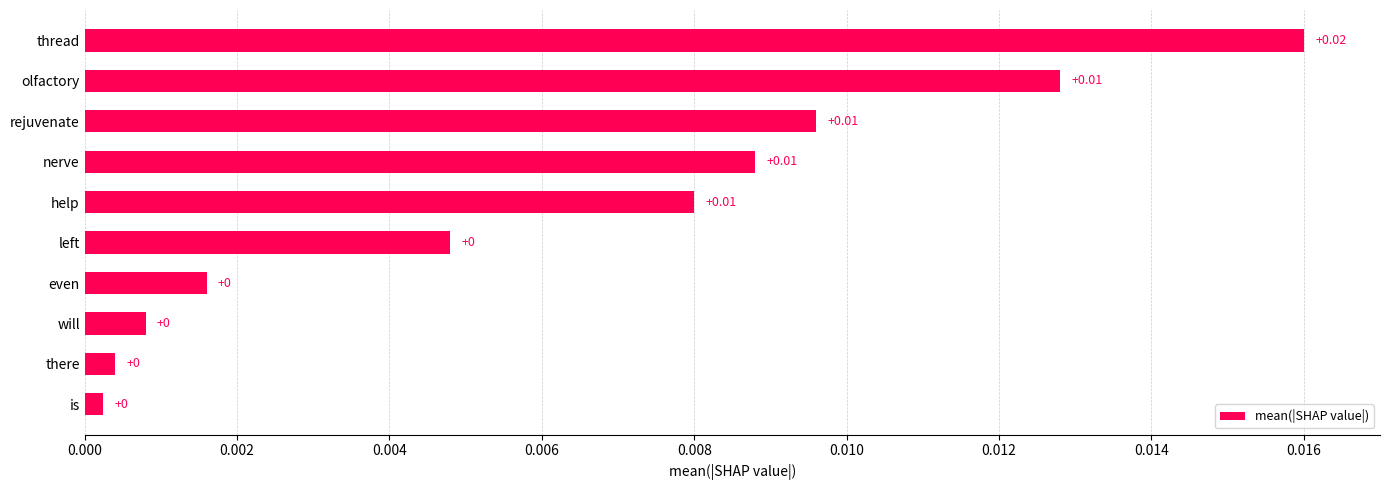

Between will and nerve, which is larger?

nerve